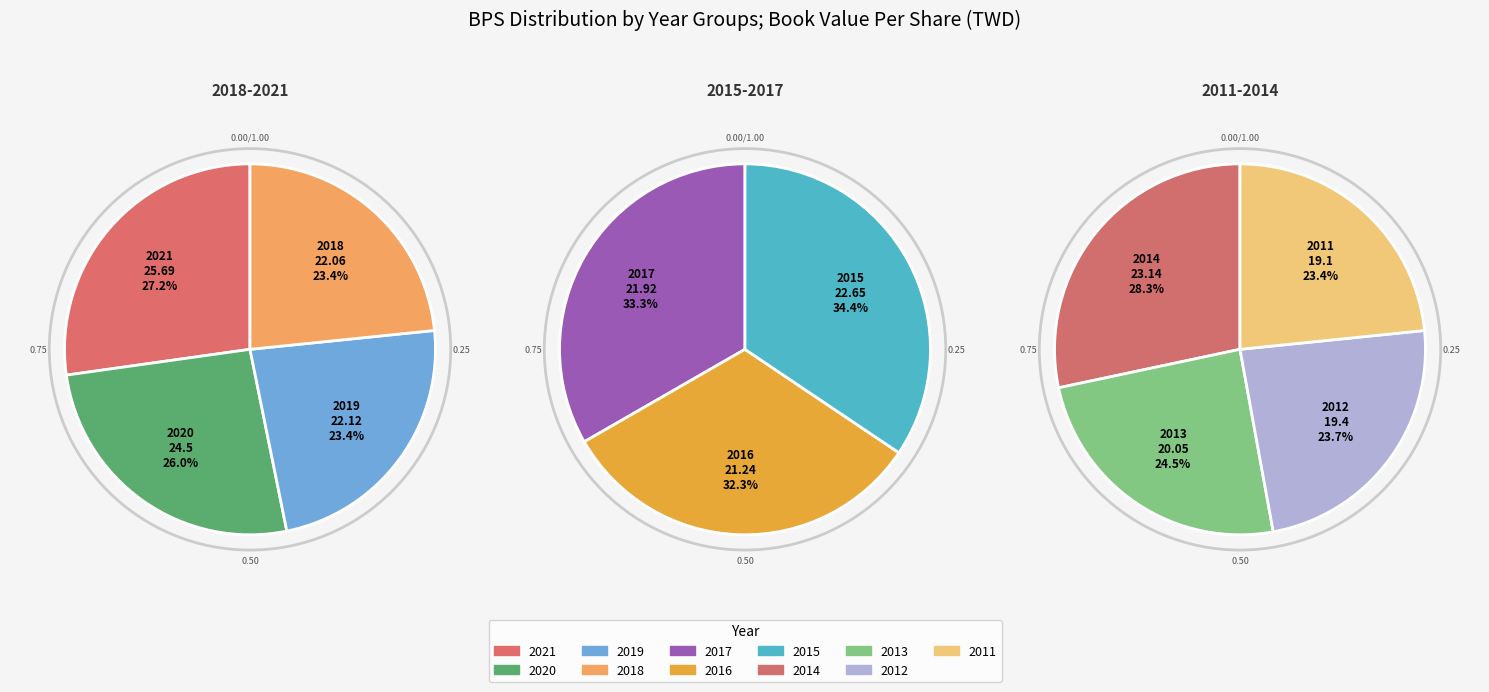

Count the number of slices in the pie.

11